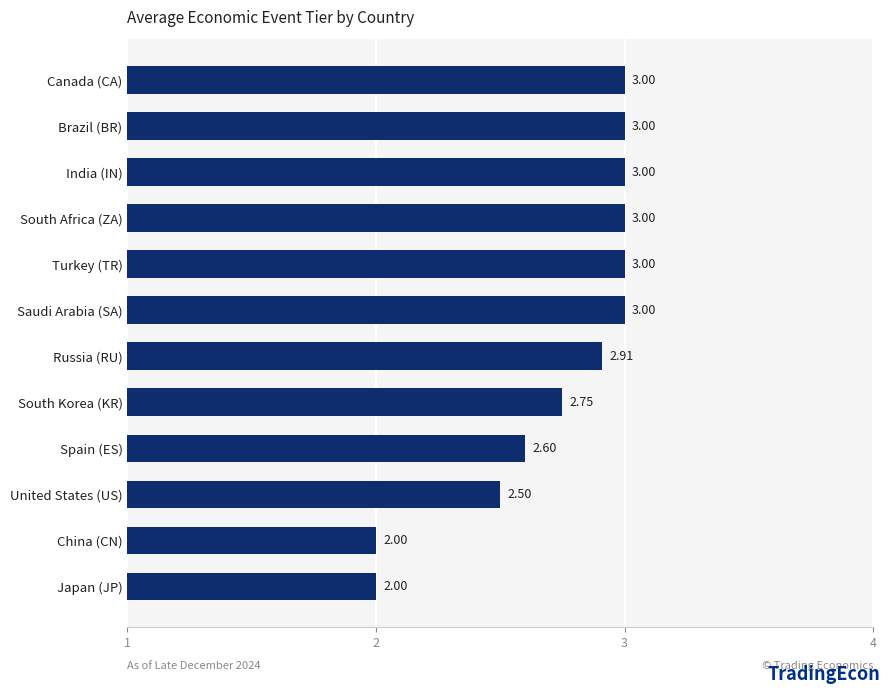

What is the average value?

2.7